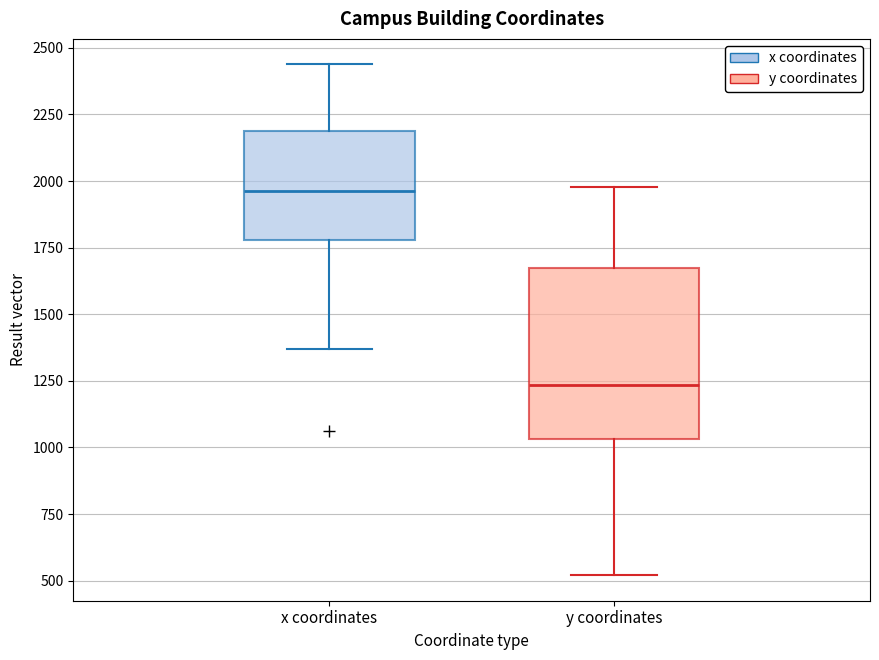

Where does the median line of the box for x coordinates sit on the y-axis? The values are not printed on the chart, so give them approximately, as read against the axis.

1950